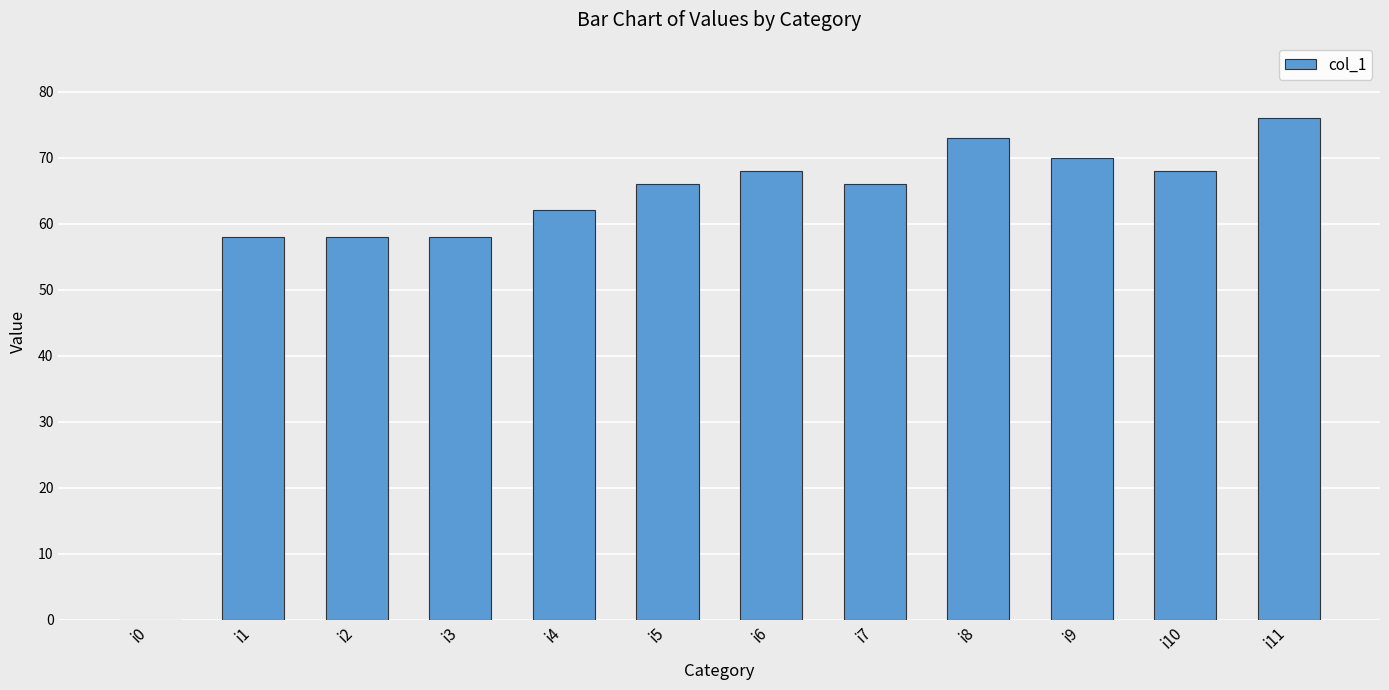

Which has a higher value, i10 or i3?

i10